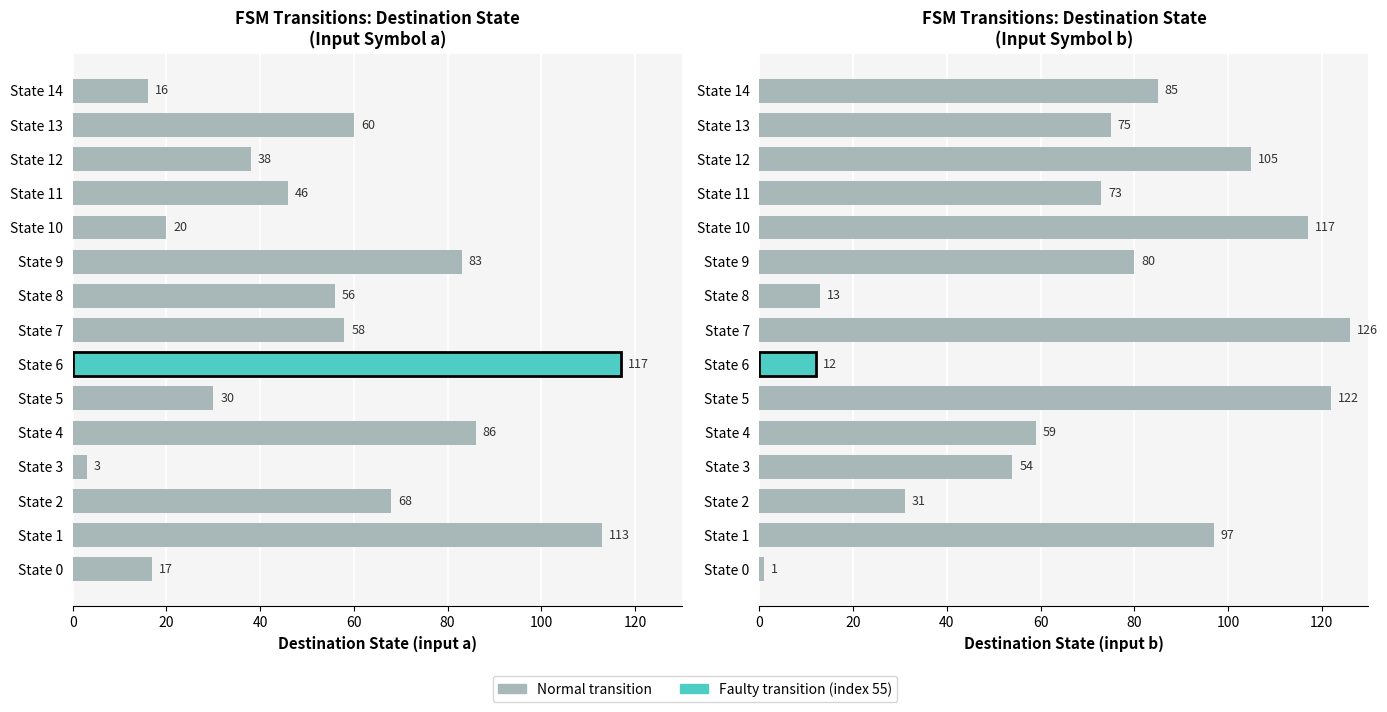

Reading right to left, extract all data points from this chart.

destination_state (input a): 16	60	38	46	20	83	56	58	117	30	86	3	68	113	17
destination_state (input b): 85	75	105	73	117	80	13	126	12	122	59	54	31	97	1